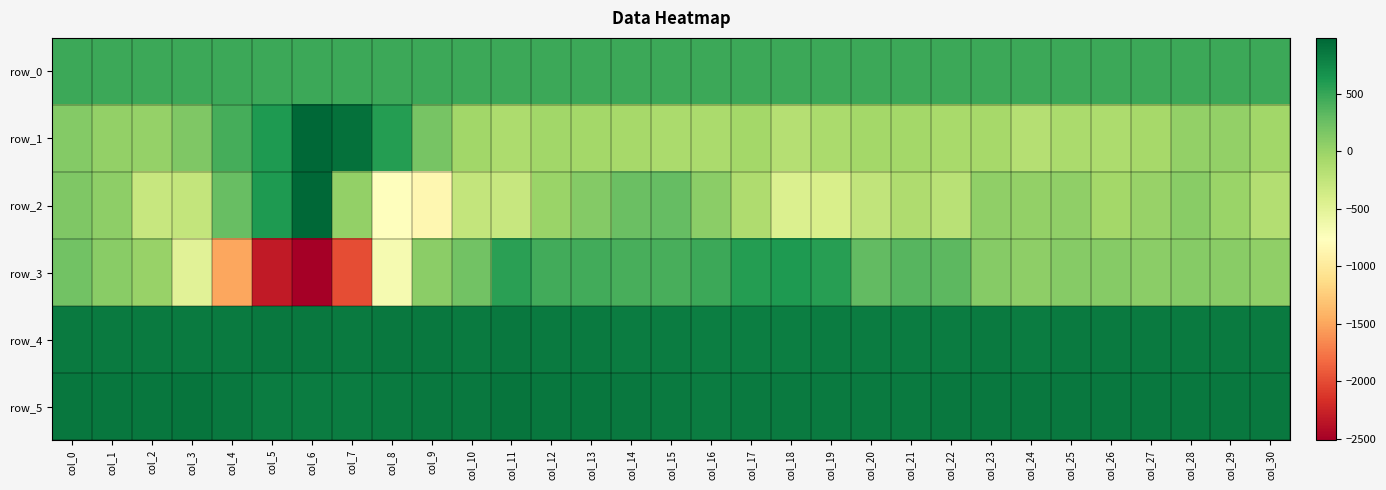

What is the smallest value displayed?

-2513.0